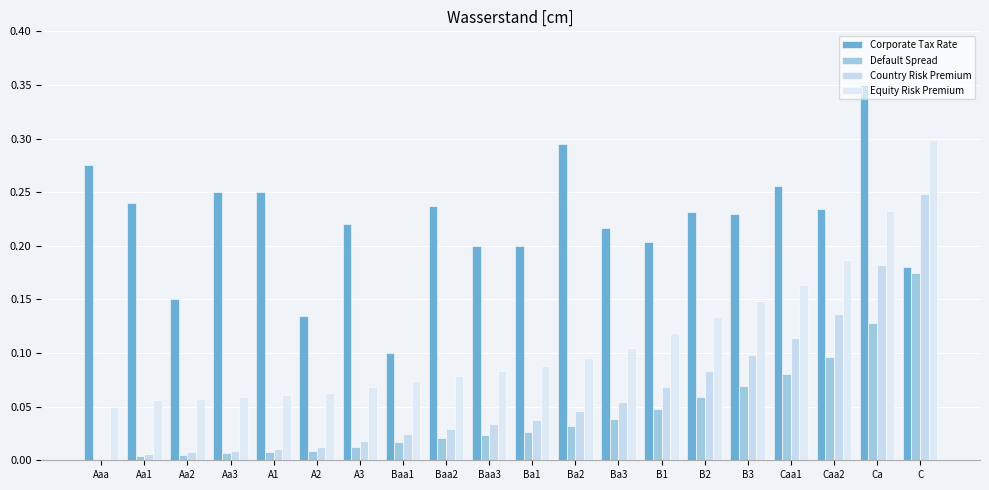

How many positive values does the Country Risk Premium series have?

19